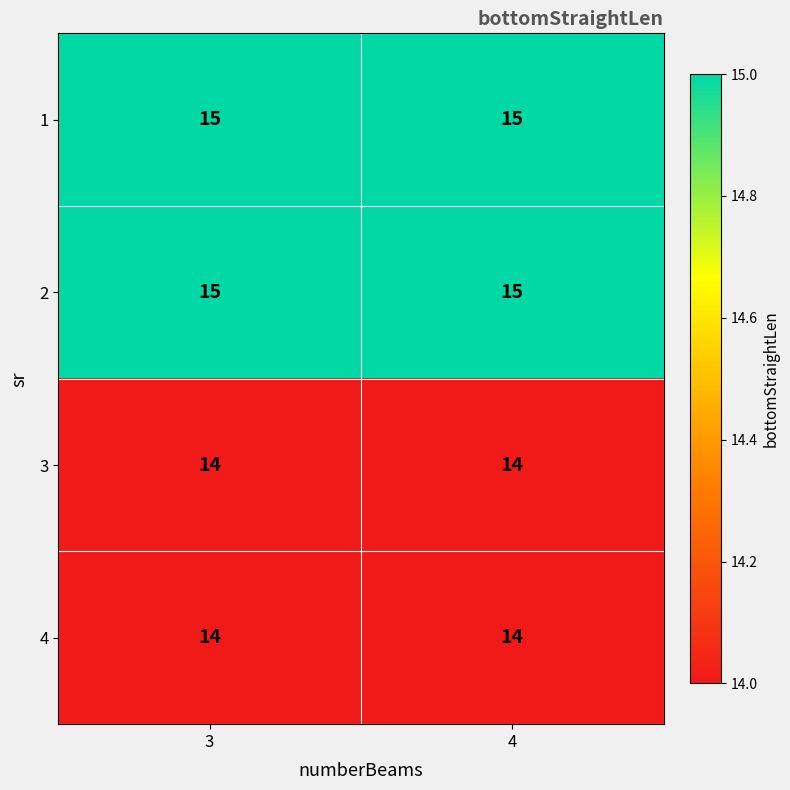

Is the value of 2 at 4 greater than the value of 4 at 4?

Yes